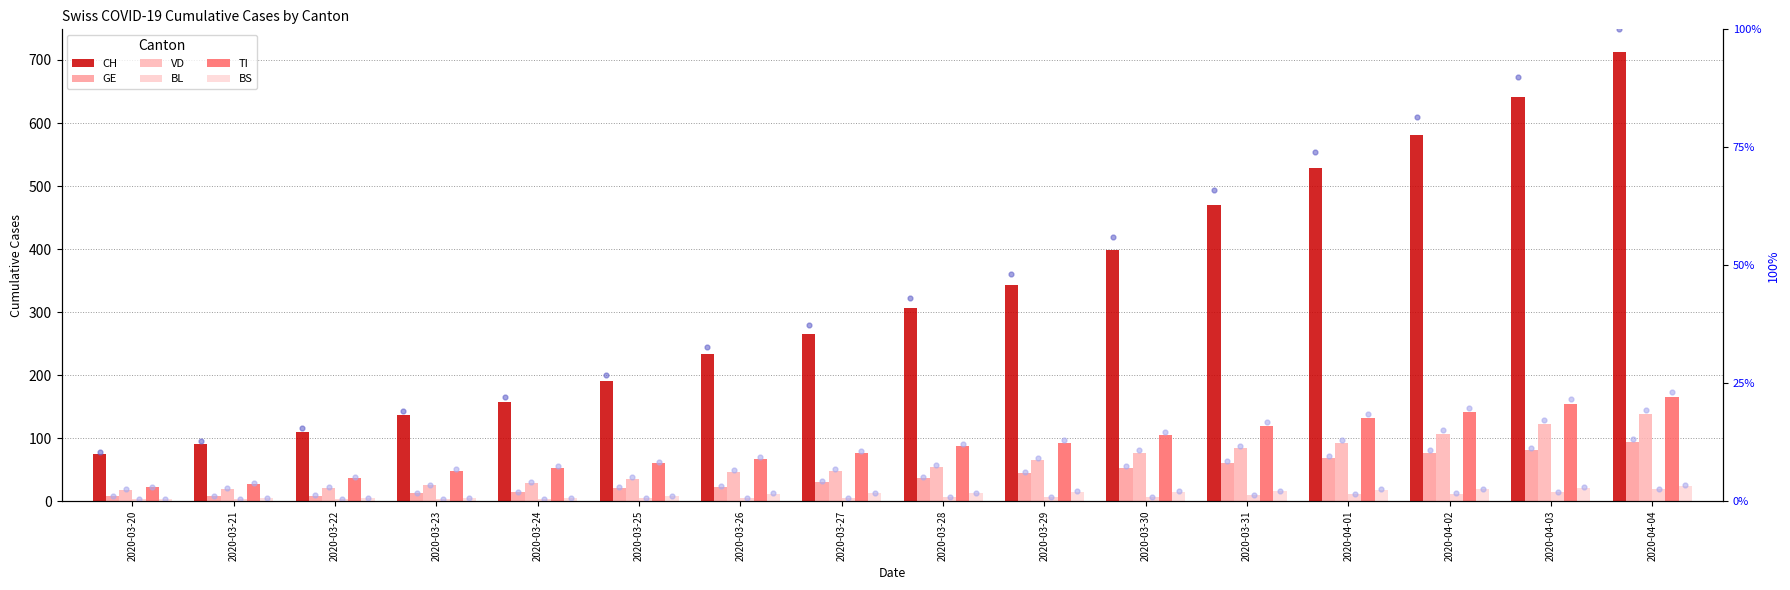

At which category is the sum across all series the highest?

2020-04-04